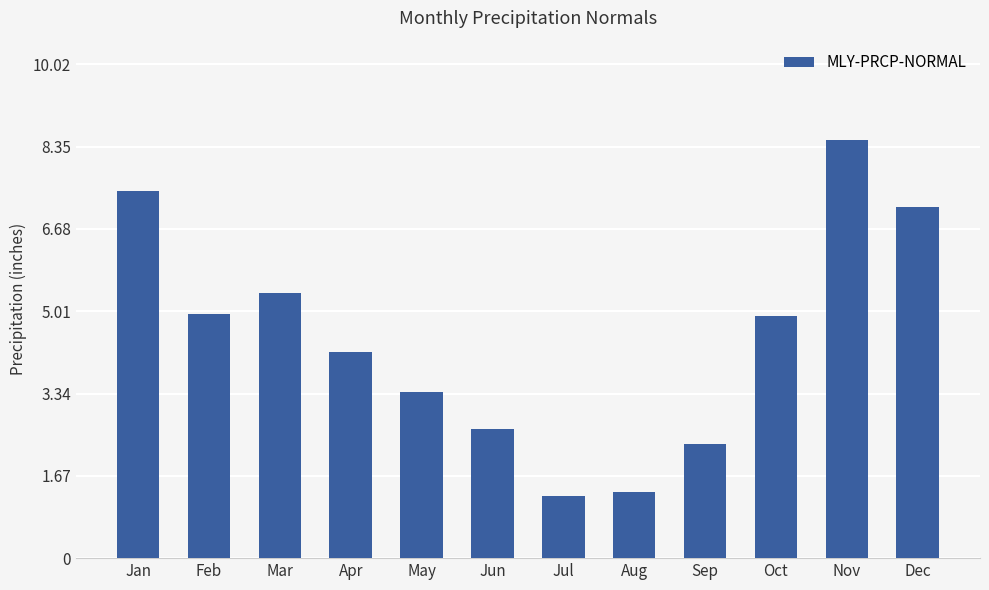

Where does the data first go above 4?

Jan